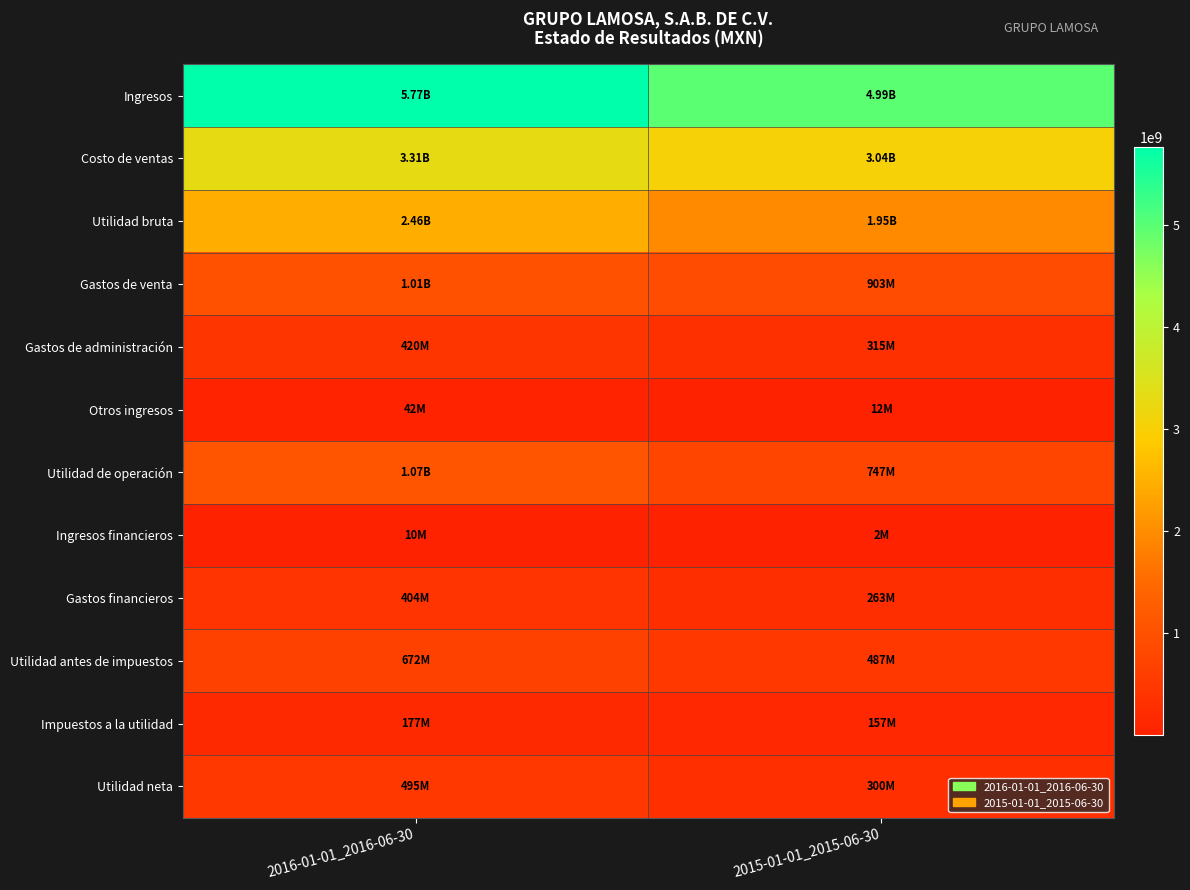

Rank the series by their maximum value, from lowest to highest.

Ingresos financieros, Otros ingresos, Impuestos a la utilidad, Gastos financieros, Gastos de administración, Utilidad neta, Utilidad antes de impuestos, Gastos de venta, Utilidad de operación, Utilidad bruta, Costo de ventas, Ingresos